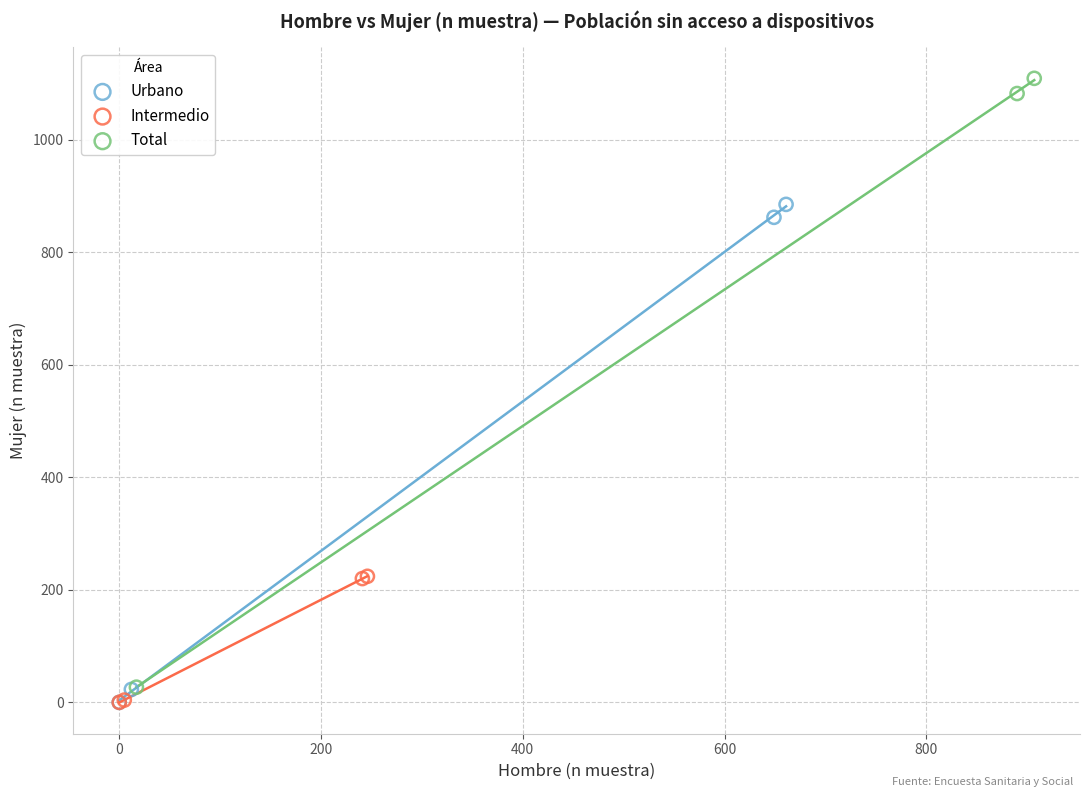

Which series contains the highest Y value?

Total